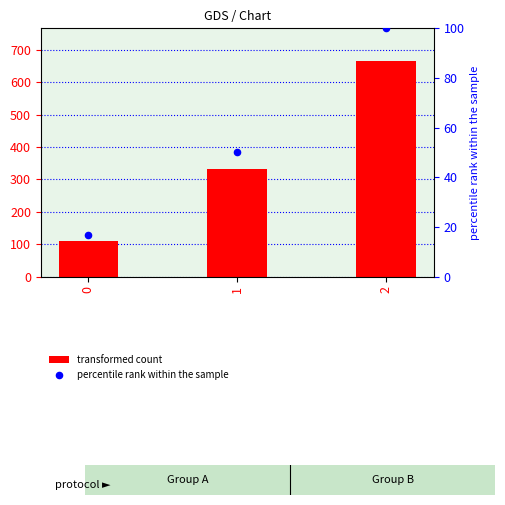

Which series contains the highest Y value?

transformed count